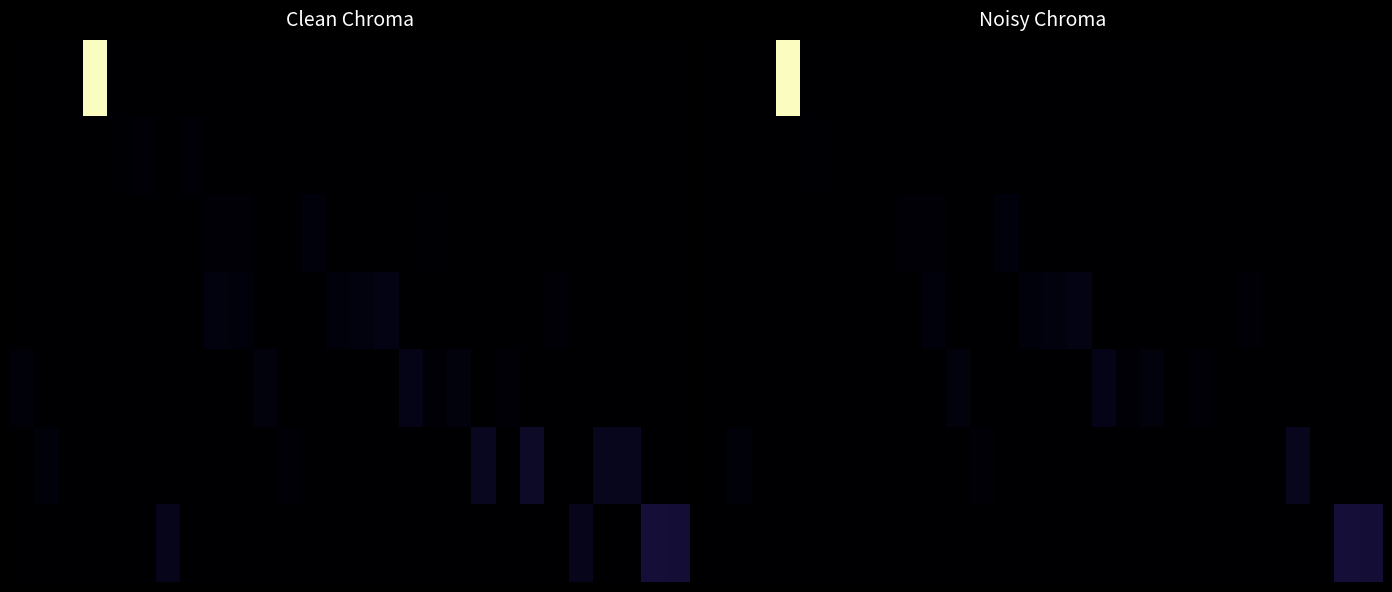

Which has a higher value, −5 or 15?

−5